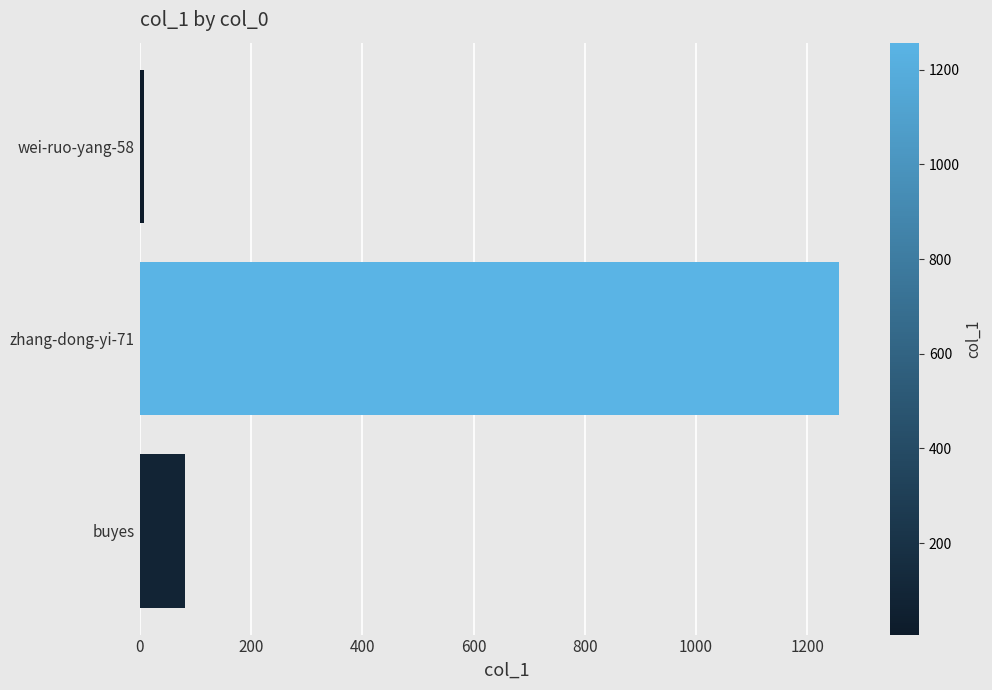

Where is the data nearest to the value 632?

buyes